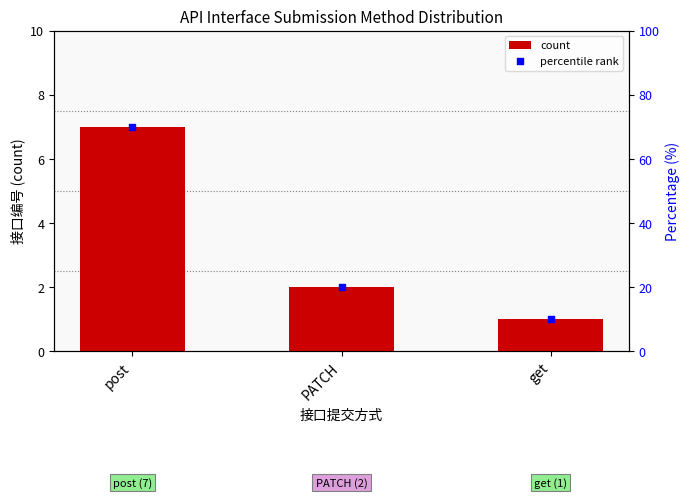

What is the total value across all series at post?

77